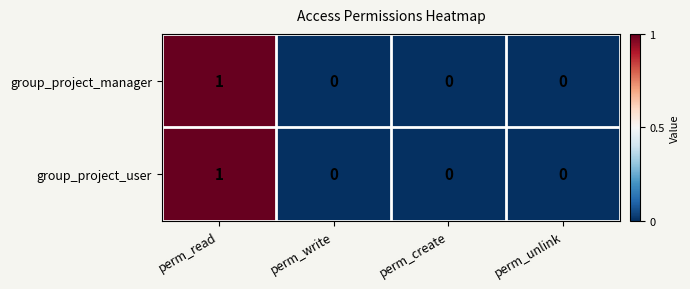

How many data points does each series have?

4